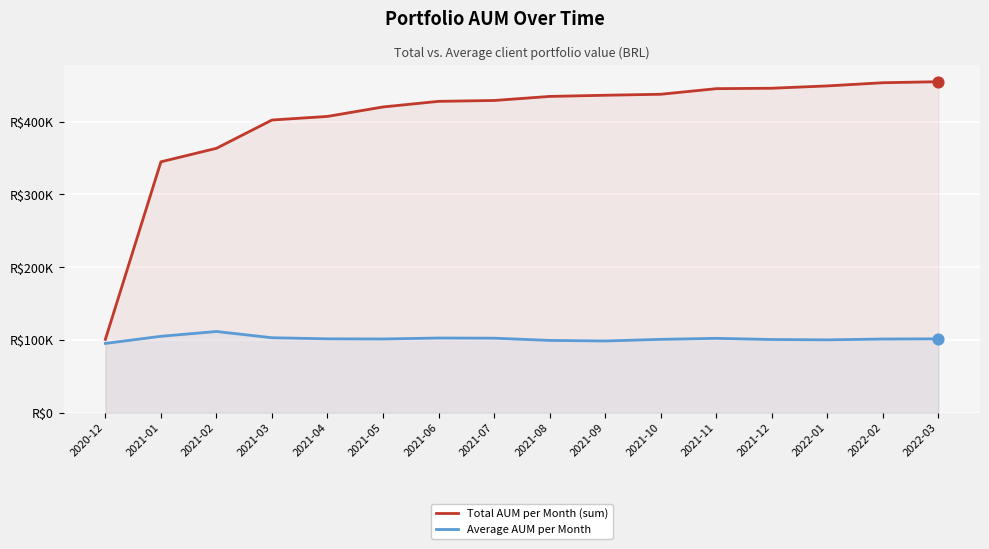

What is the total value across all series at 2021-09?

534789.2